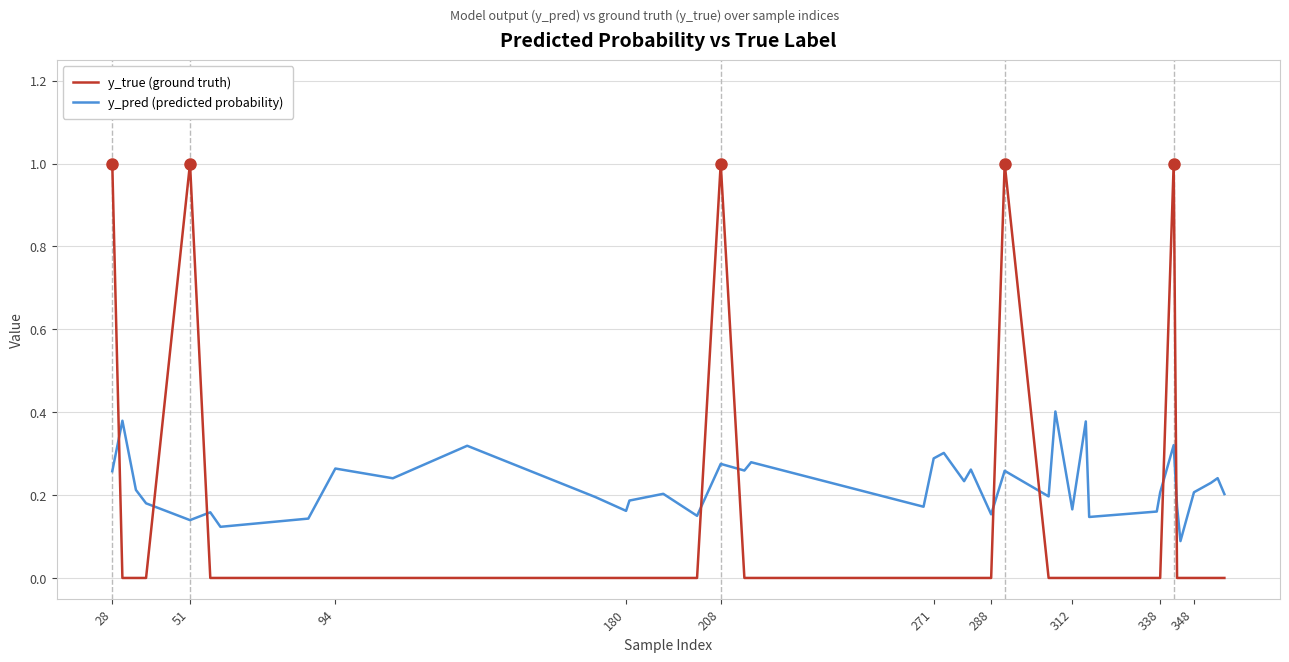

List the series in order of their overall mean, lowest first.

y_true (ground truth), y_pred (predicted probability)